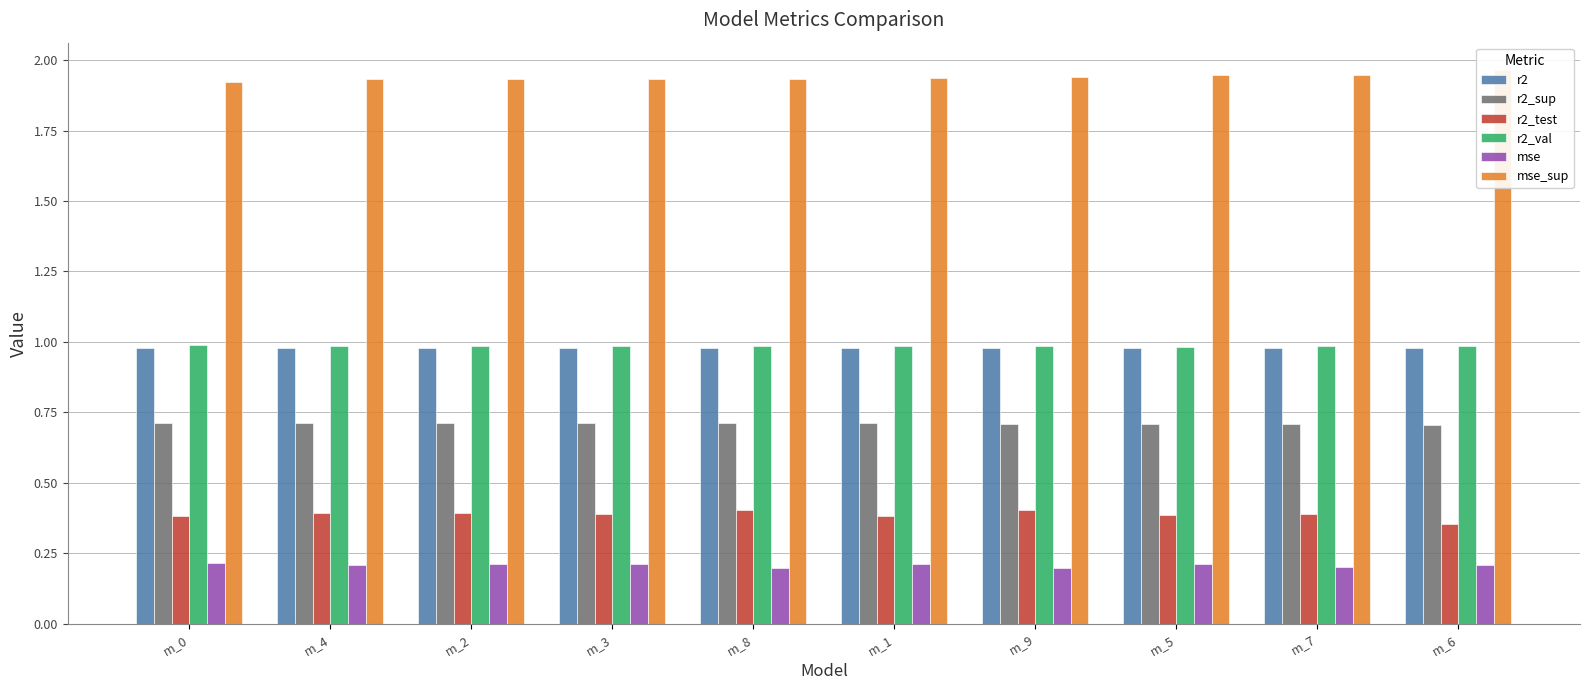

Which series has the widest spread of values?

r2_test